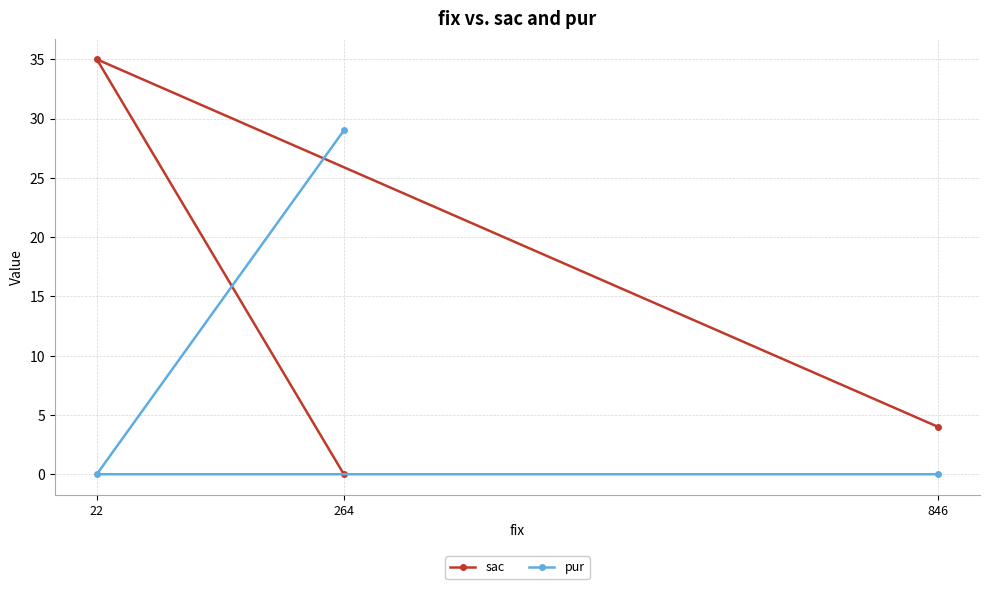

What is the difference between the highest and lowest values at 22?

35